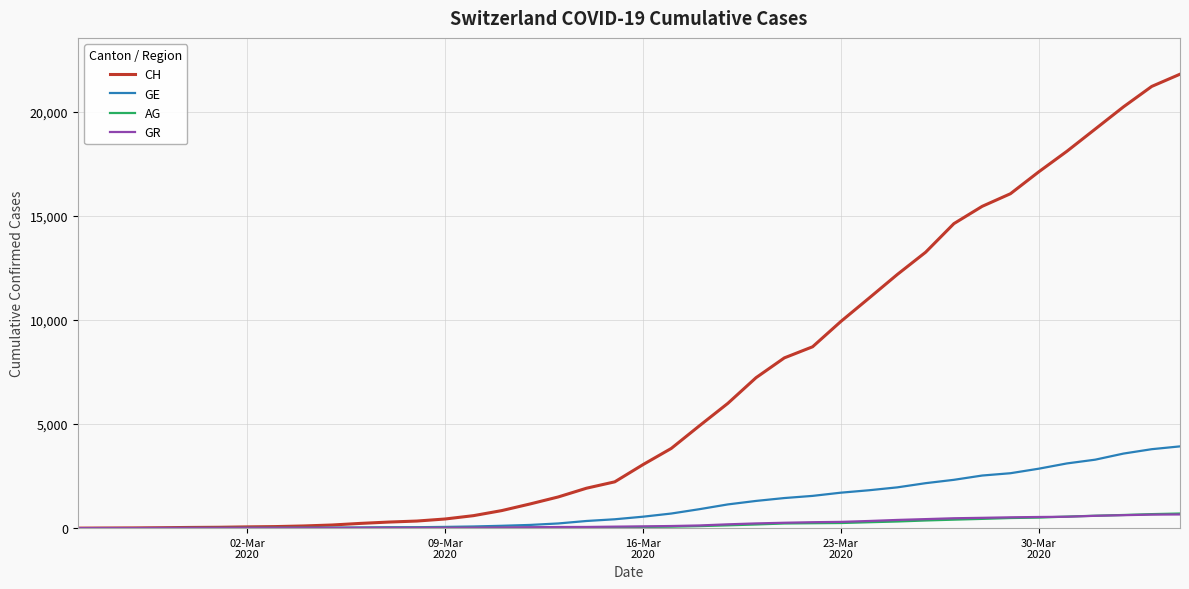

Which series has the largest range (max minus min)?

CH